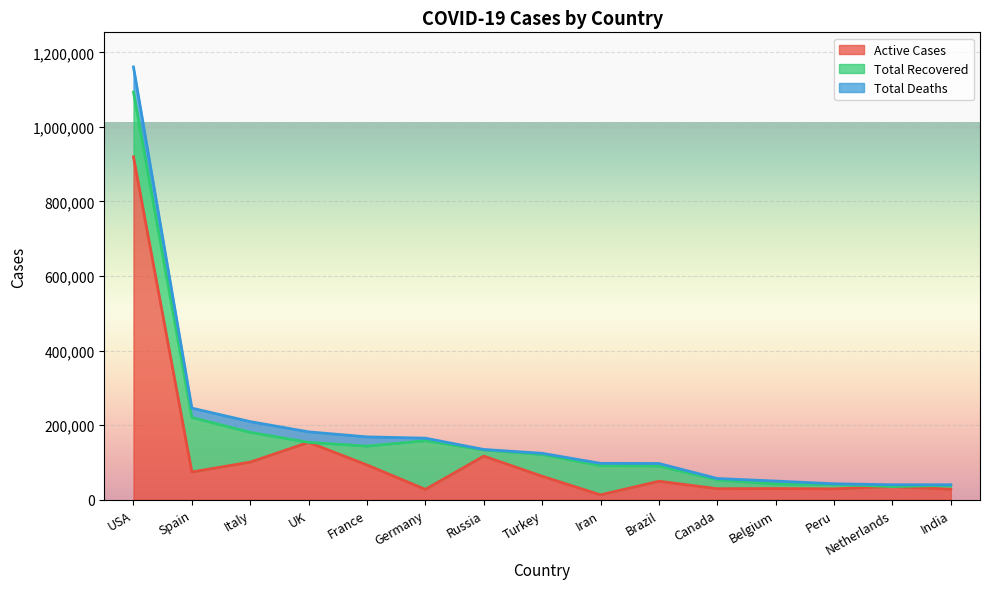

The value of Total Deaths at Germany is 6812. True or false?

True